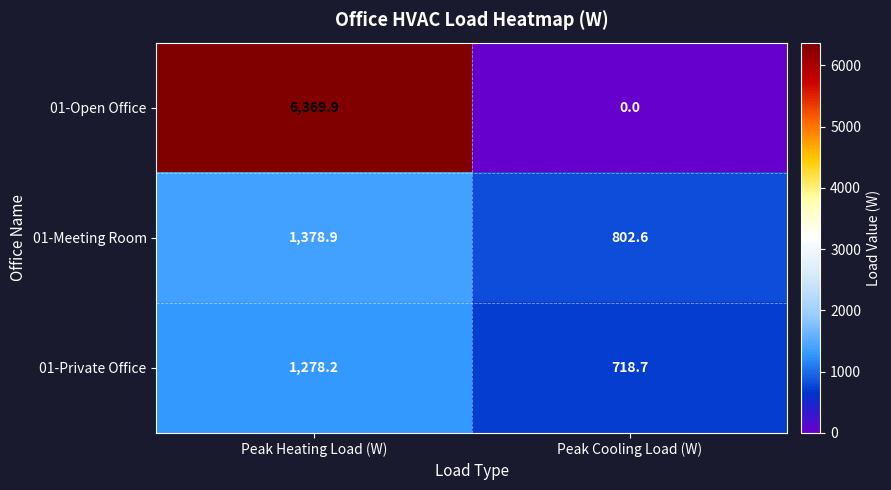

Rank the series at Peak Cooling Load (W) from highest to lowest value.

01-Meeting Room, 01-Private Office, 01-Open Office